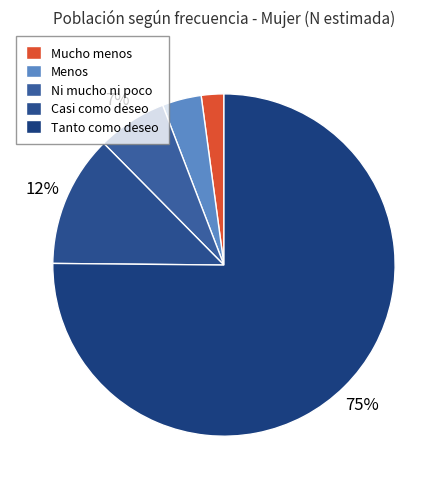

How many segments does this pie chart have?

5